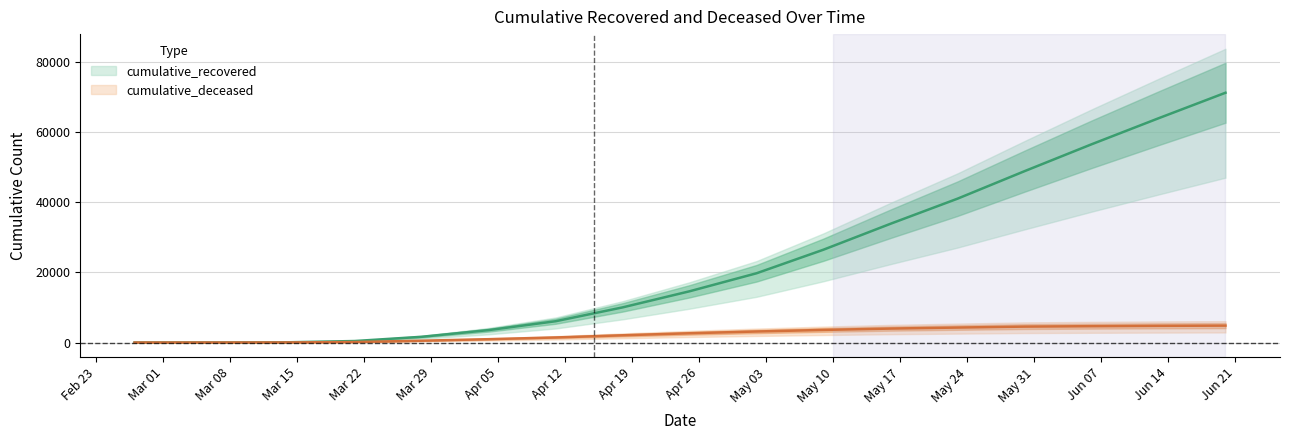

What is the value of the cumulative_recovered point at the 8th from the left?

10023